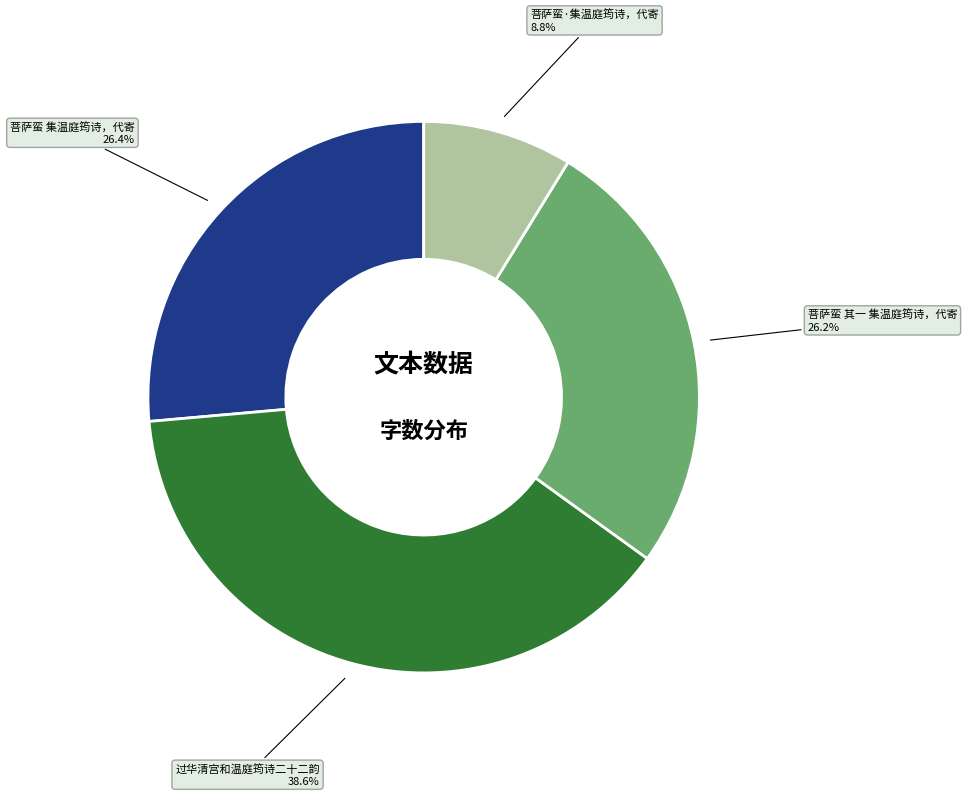

How much of the chart is everything except 菩萨蛮·集温庭筠诗，代寄?

91.2%